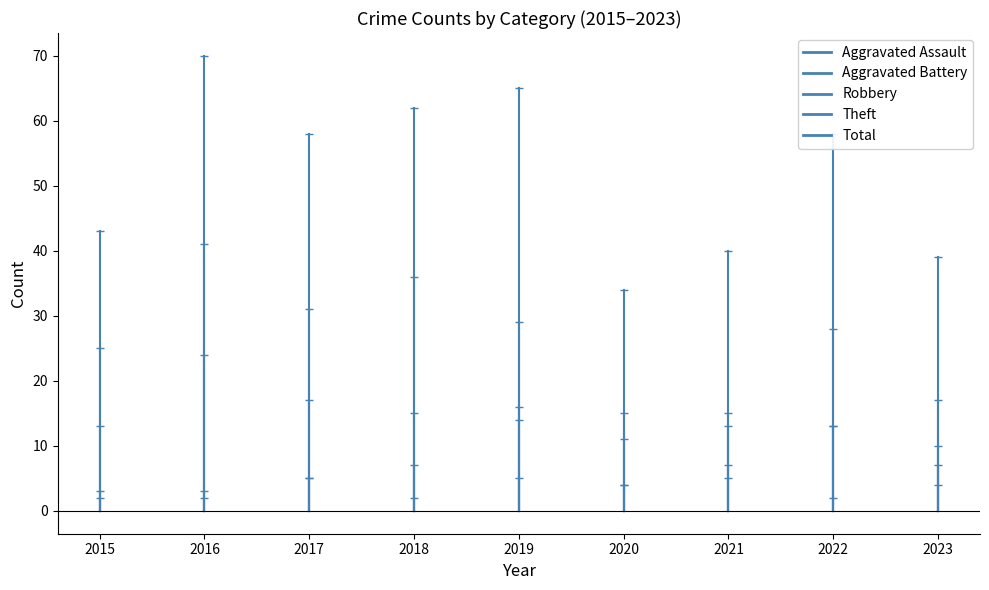

Reading left to right, list all the values displayed in this chart.

Aggravated Assault: 2015=3	2016=3	2017=5	2018=2	2019=5	2020=4	2021=5	2022=2	2023=4
Aggravated Battery: 2015=2	2016=2	2017=5	2018=7	2019=14	2020=4	2021=7	2022=13	2023=7
Robbery: 2015=13	2016=24	2017=17	2018=15	2019=16	2020=11	2021=13	2022=13	2023=17
Theft: 2015=25	2016=41	2017=31	2018=36	2019=29	2020=15	2021=15	2022=28	2023=10
Total: 2015=43	2016=70	2017=58	2018=62	2019=65	2020=34	2021=40	2022=58	2023=39